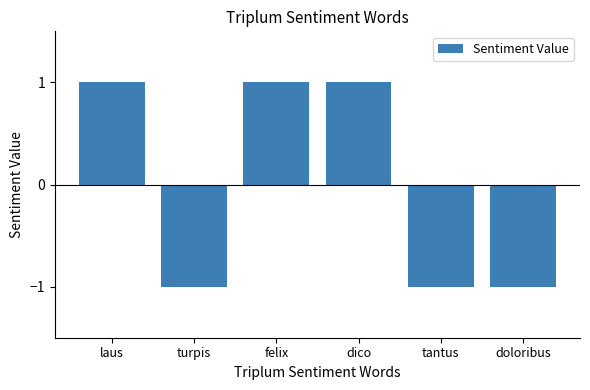

True or false: the data shows 0 at dico.

False